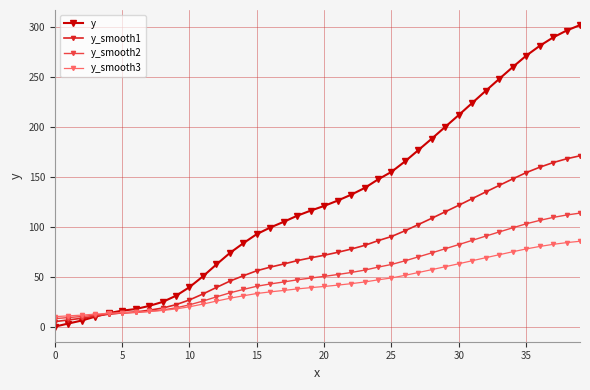

Which series has the widest spread of values?

y